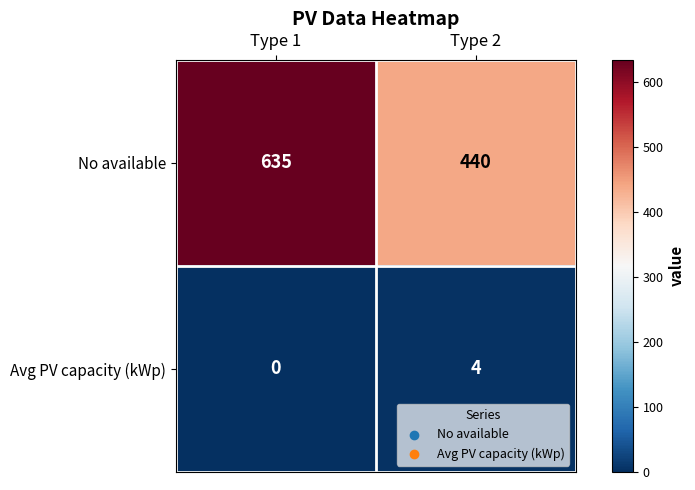

What is the sum of the No available values at Type 2 and Type 1?

1075